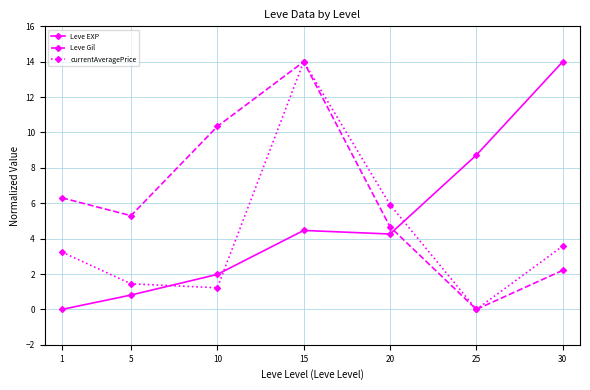

How many positive values does the Leve EXP series have?

6